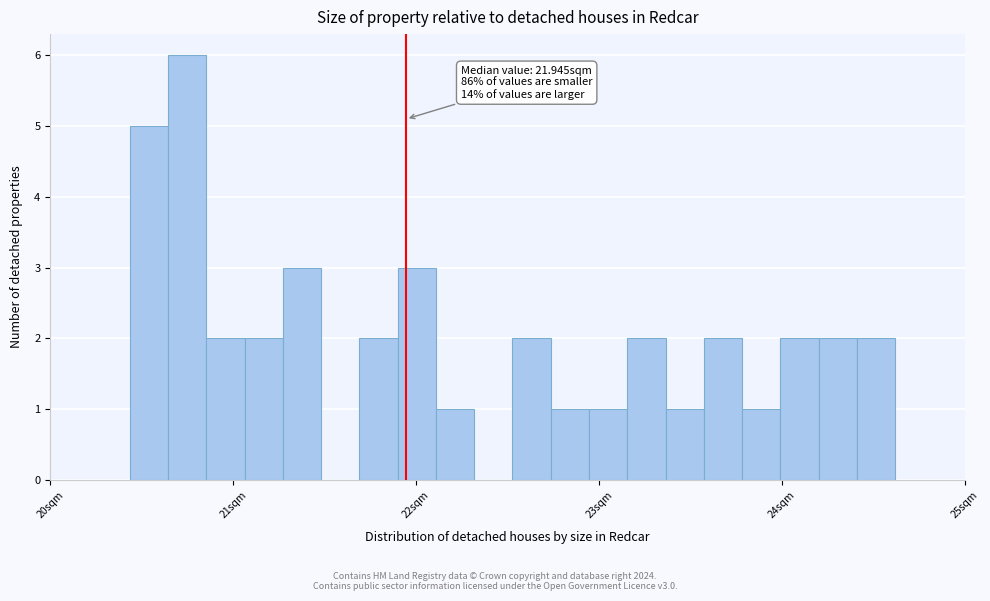

Read against the x-axis, roughly where is the centre of the tallest bar?

20.7